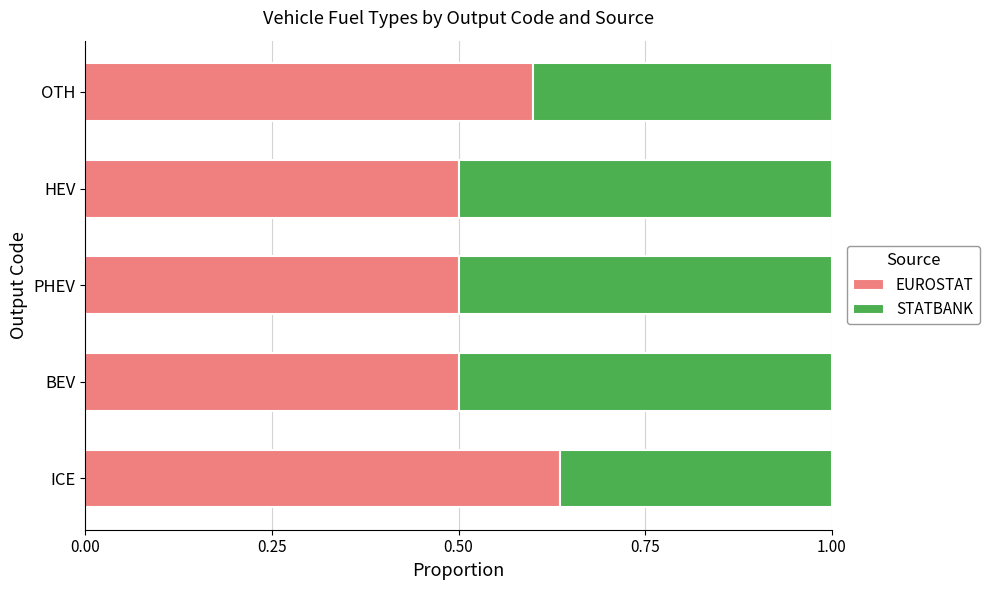

What value does the EUROSTAT series have at HEV?

0.5